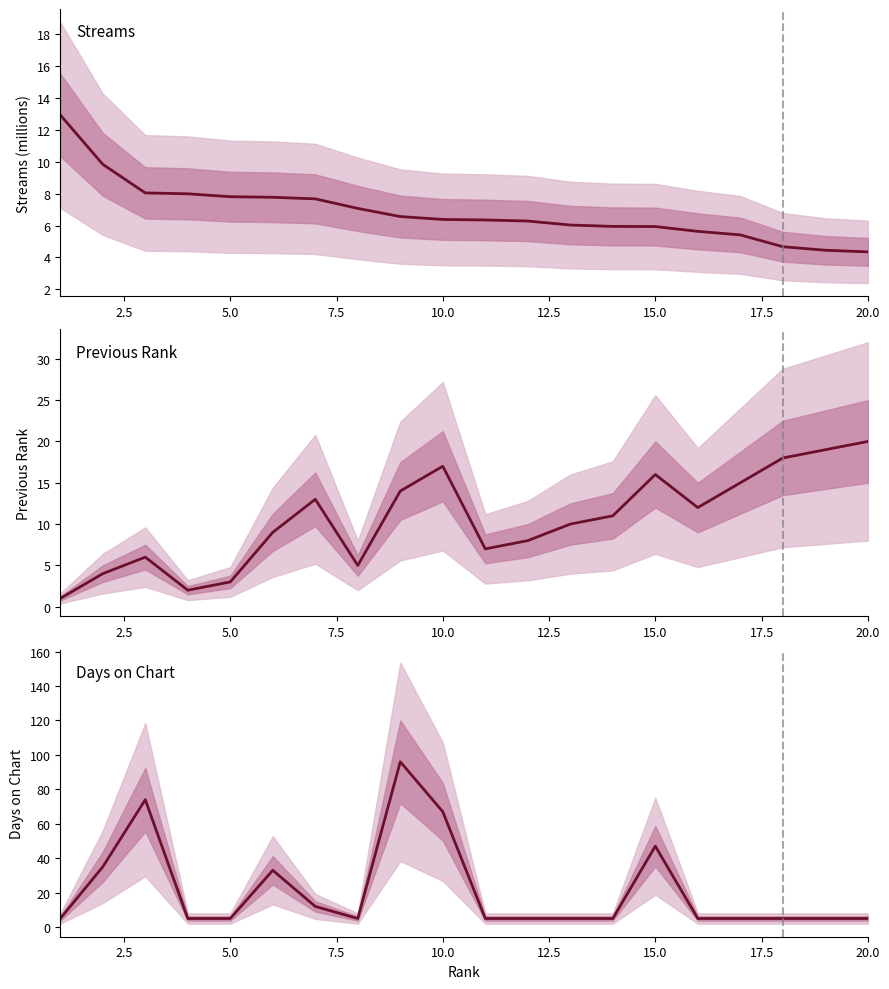

How many categories are shown in the chart?

20